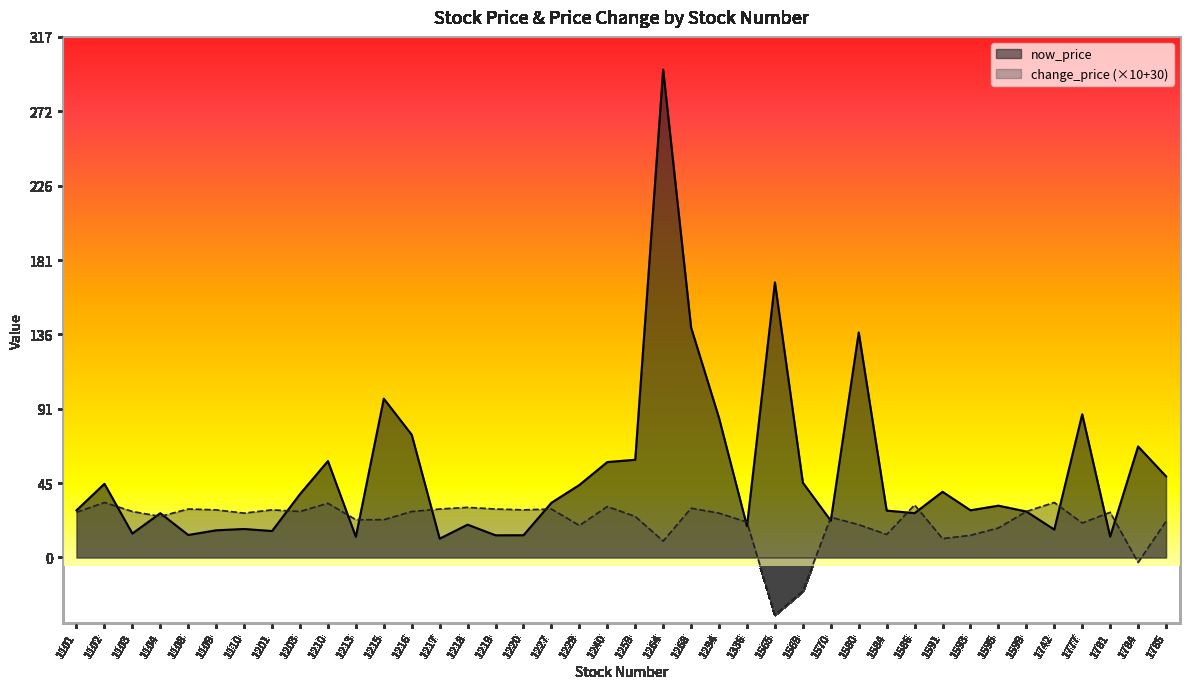

Which series changed the most between 1103 and 1104?

now_price